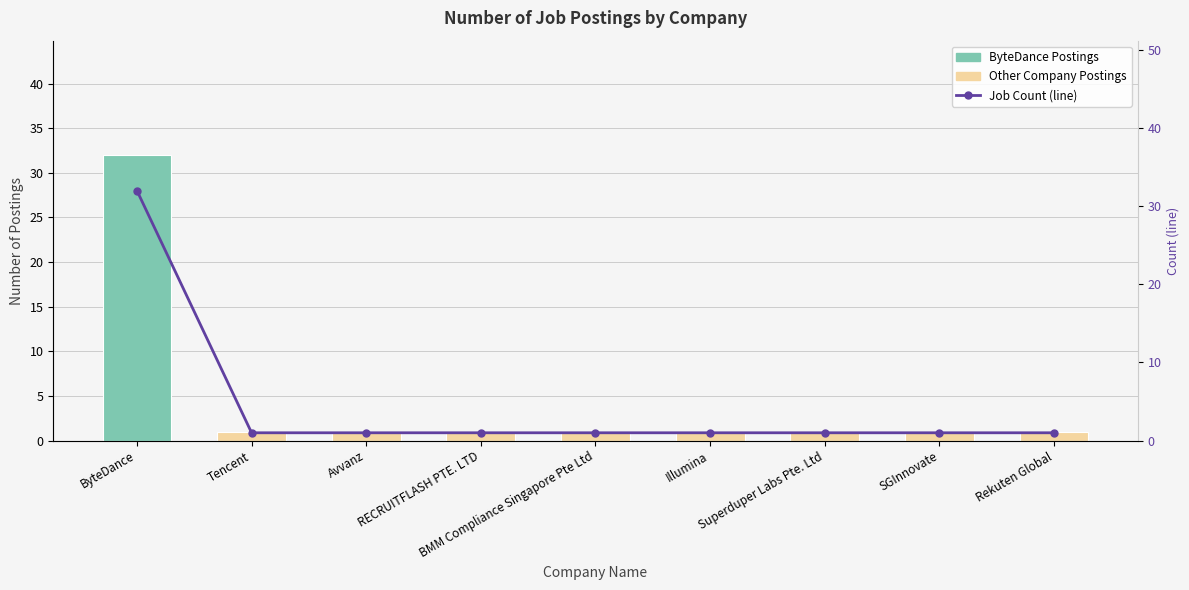

How many distinct data groups are displayed?

2